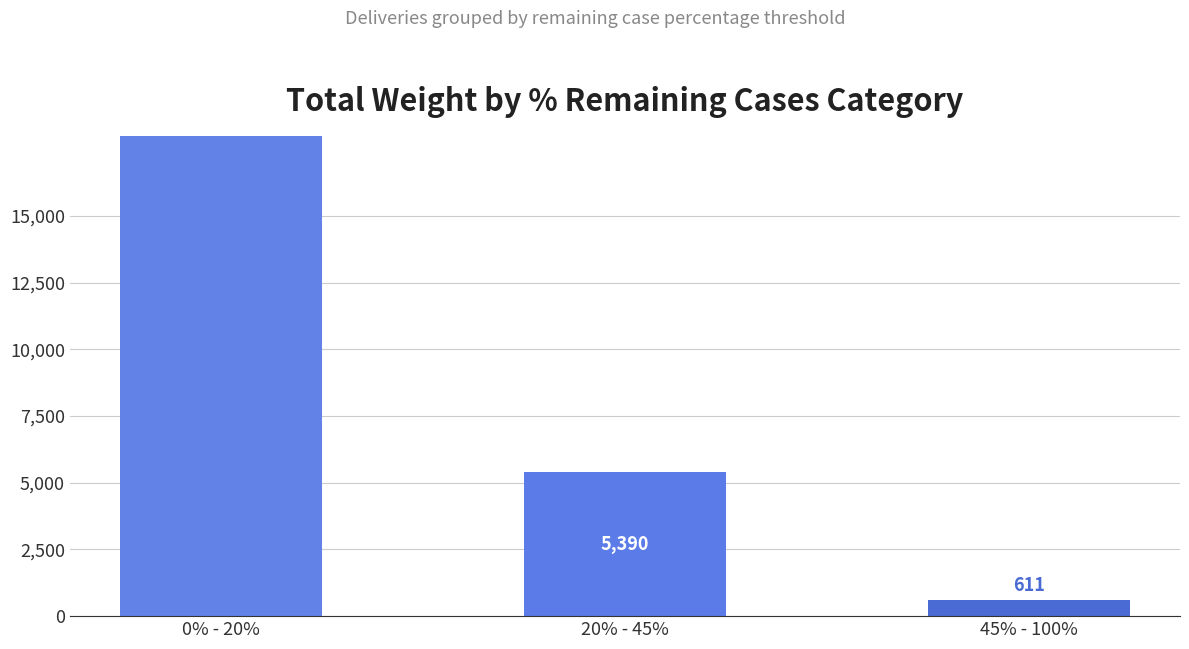

Which has a higher value, 20% - 45% or 45% - 100%?

20% - 45%